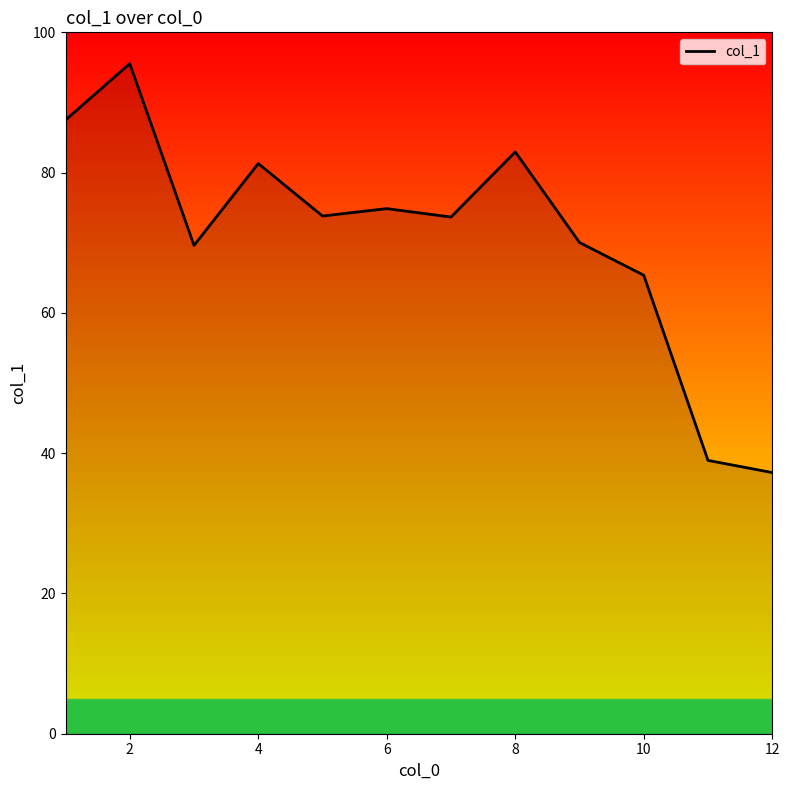

What is the minimum value shown in the chart?

37.2